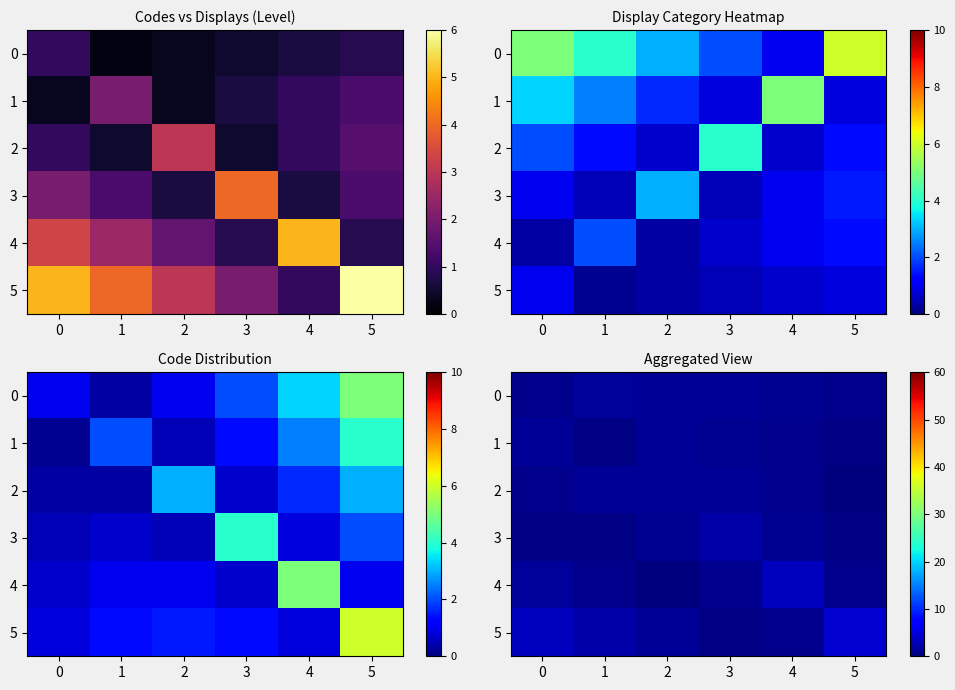

Which has a higher value, 2 or 4?

2